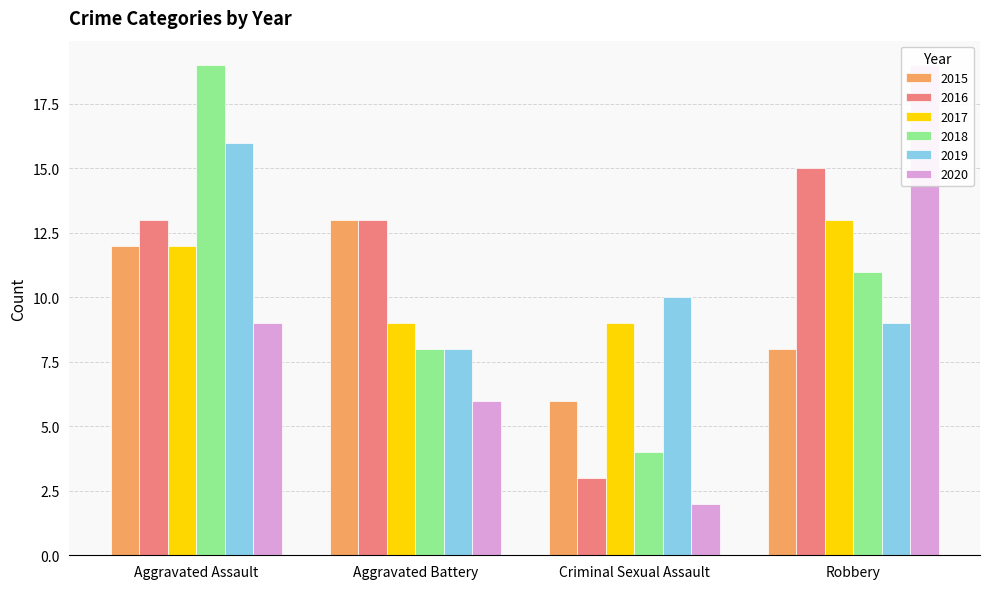

Is it true that 2019 equals 16 at Aggravated Assault?

True